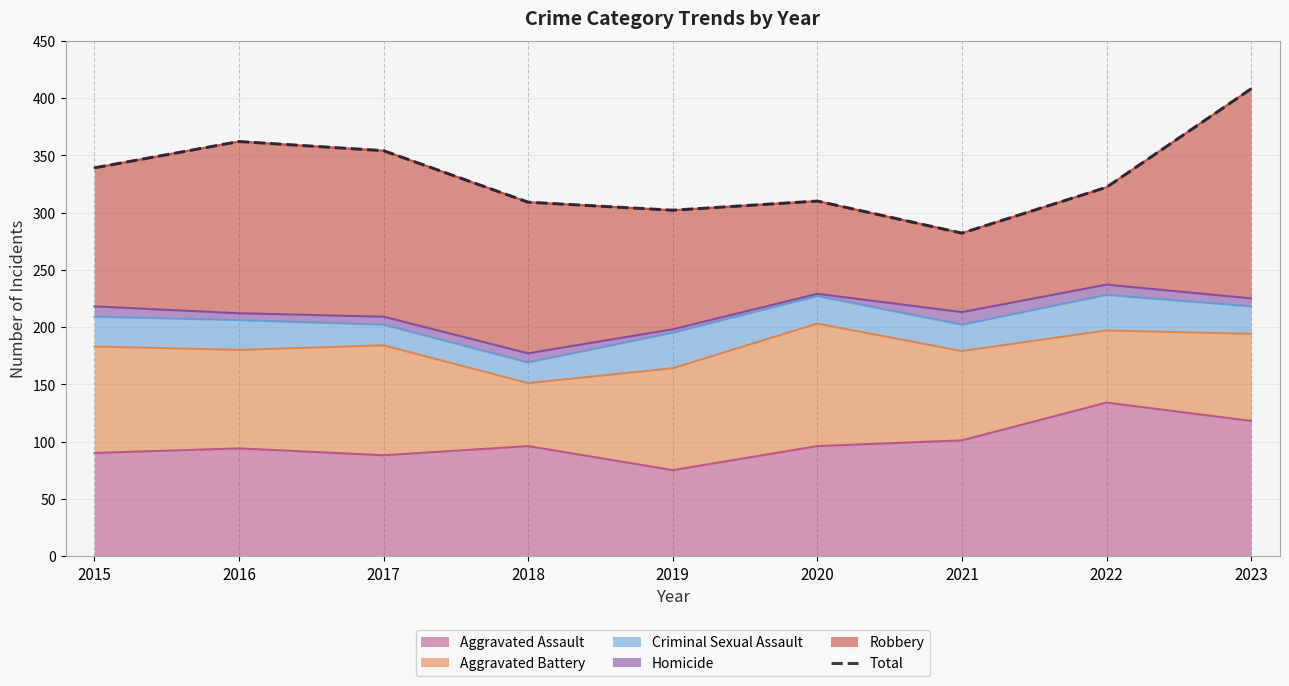

Reading right to left, transcribe all the data shown in this chart.

408	322	282	310	302	309	354	362	339